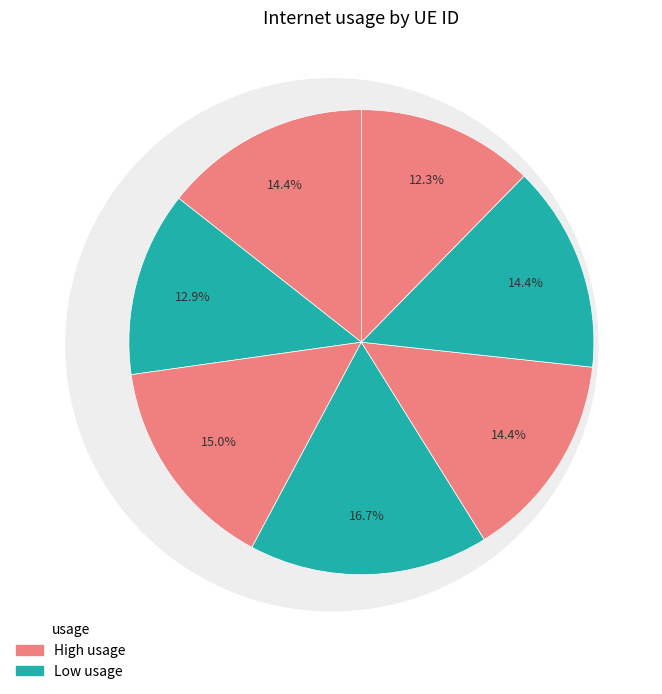

To the nearest percent, what is the difference between the largest and smallest slice percentages?

4%